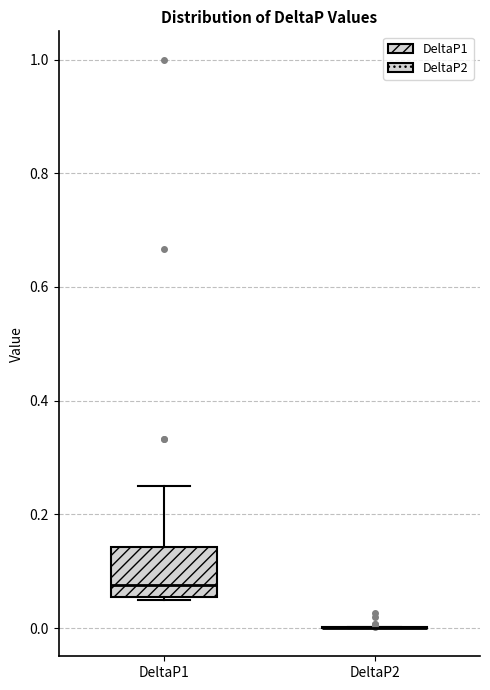

Where is the lower edge of the box for DeltaP1 on the y-axis? The values are not printed on the chart, so give them approximately, as read against the axis.

0.06